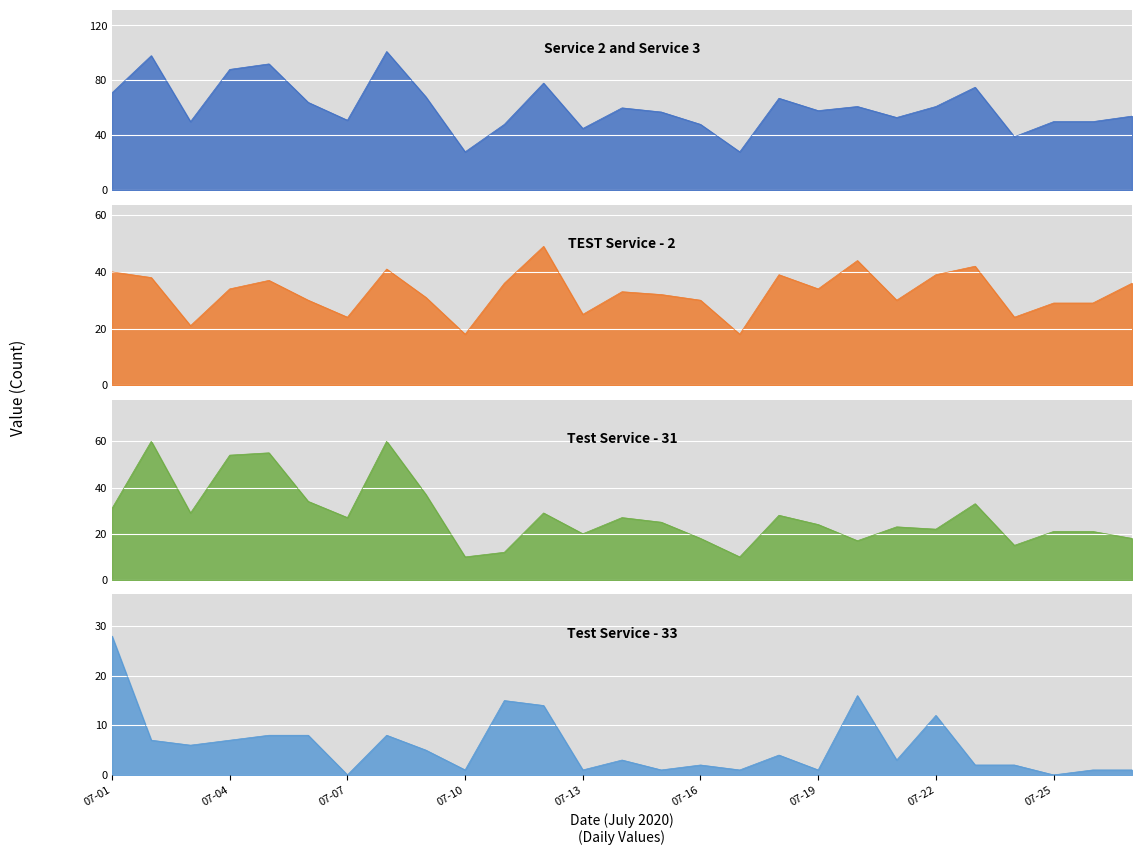

What are all the series names shown in the legend?

Service 2 and Service 3, Test Service - 31, TEST Service - 2, Test Service - 33